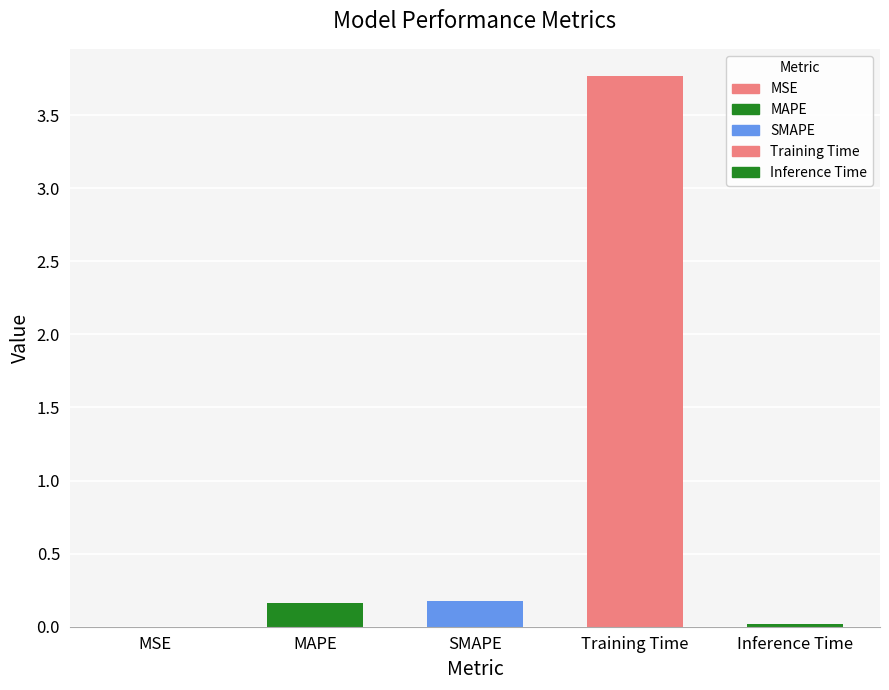

Which label corresponds to the largest value in the chart?

Training Time